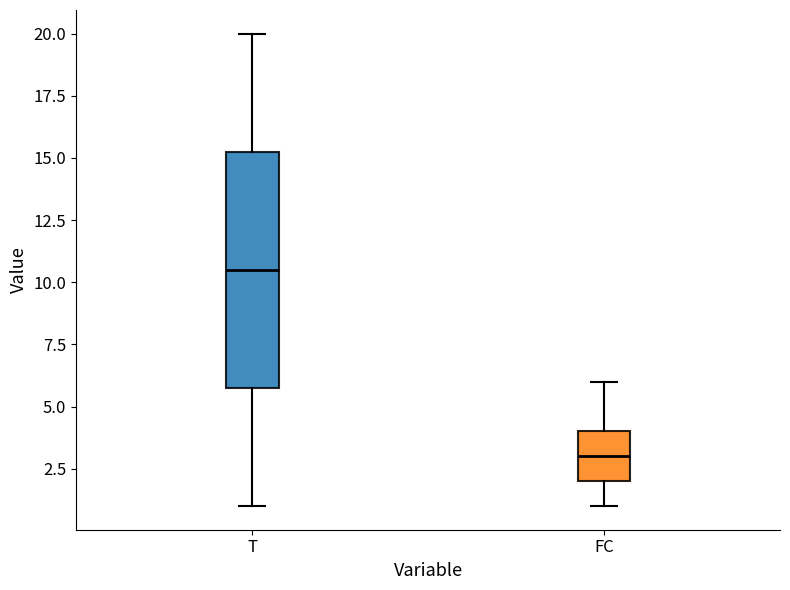

Reading left to right, read every box against the y-axis: the position of its median line, the range the box covers, and the ends of its whiskers. The values are not printed on the chart, so give them approximately, as read against the axis.

T: median 10.5, box 6.0 to 15.5, whiskers 1.0 to 20.0
FC: median 3.0, box 2.0 to 4.0, whiskers 1.0 to 6.0